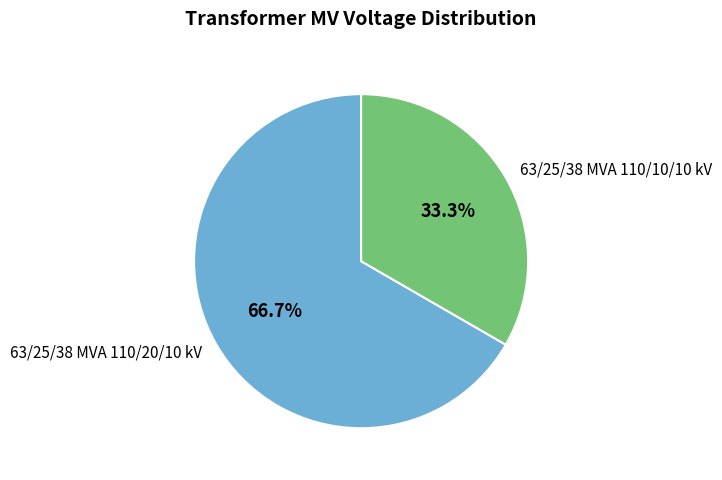

Between 63/25/38 MVA 110/10/10 kV and 63/25/38 MVA 110/20/10 kV, which is larger?

63/25/38 MVA 110/20/10 kV